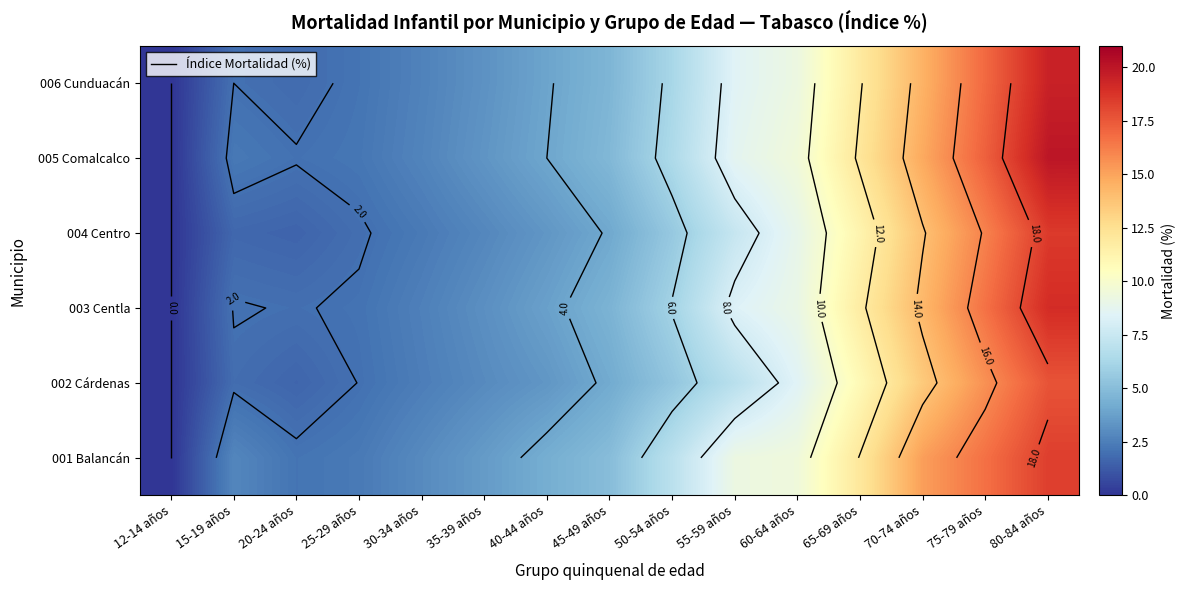

What is the greatest value displayed?

20.0